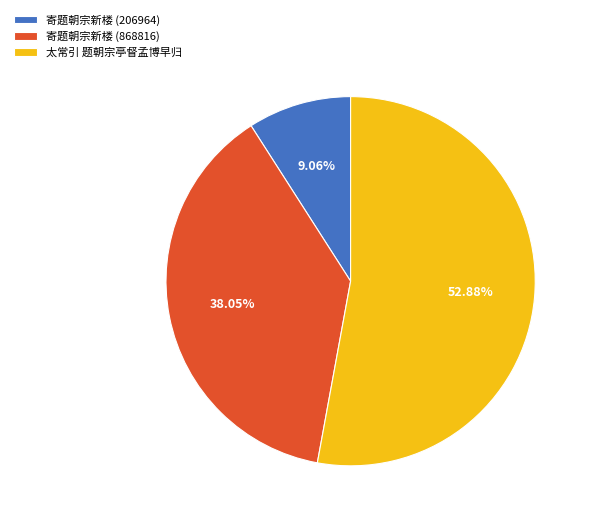

What percentage is the 太常引 题朝宗亭督孟博早归 slice, to the nearest percent?

53%